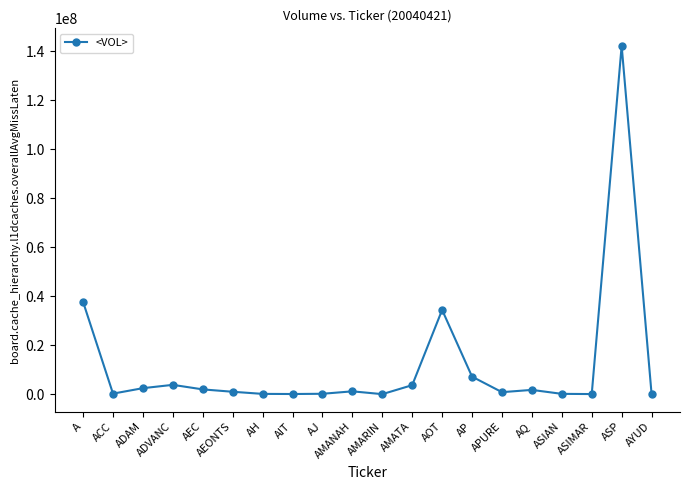

What position from the right is AQ?

5